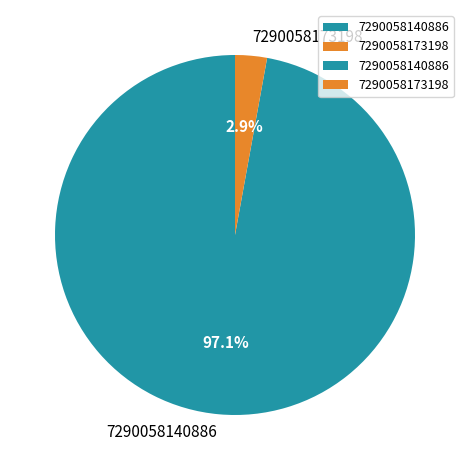

Count the number of slices in the pie.

2